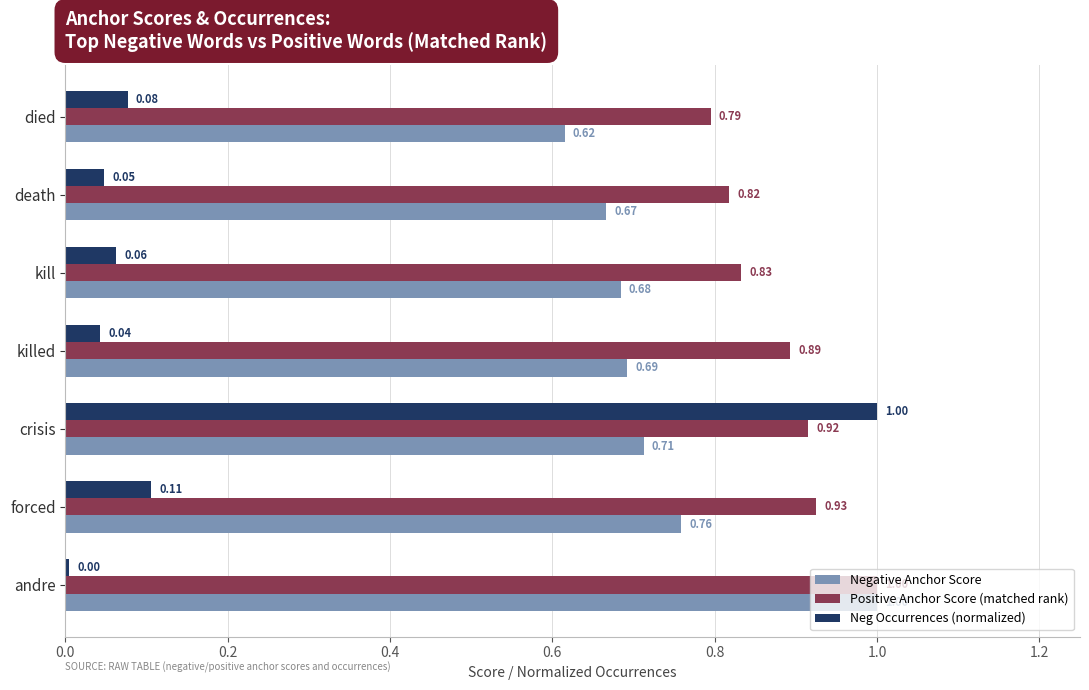

What are all the series names shown in the legend?

Negative Anchor Score, Positive Anchor Score (matched rank), Neg Occurrences (normalized)